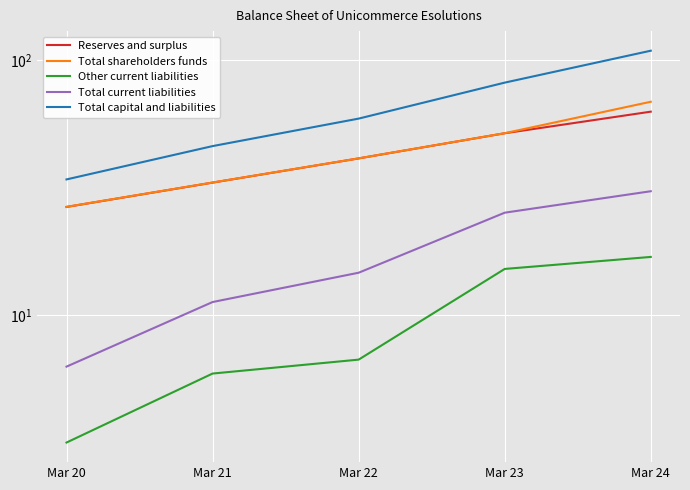

True or false: Total current liabilities has a value of 14.6 at Mar 22.

True